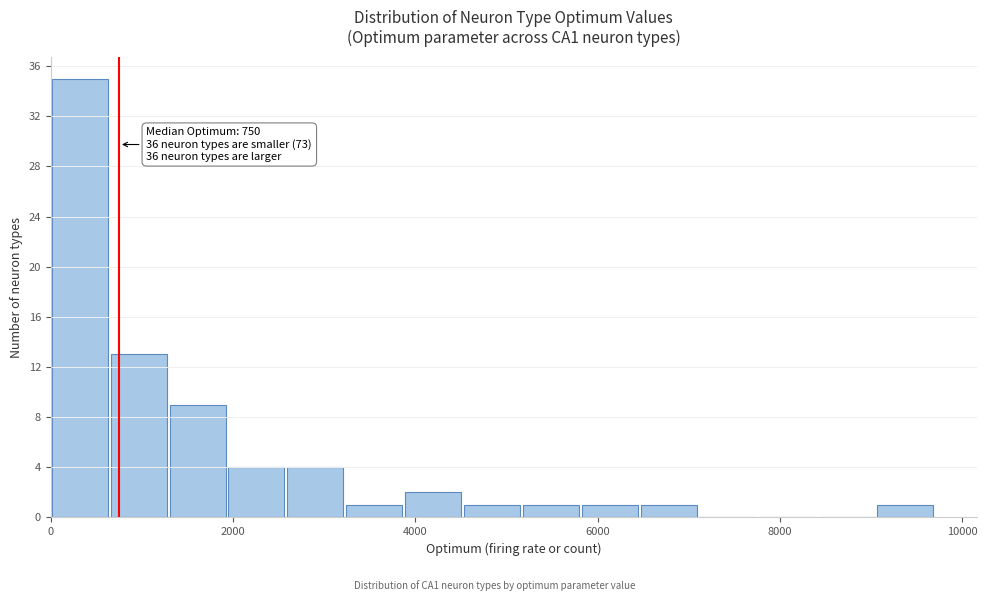

Around what value on the x-axis is the tallest bar? Give the approximate position of its centre, as read against the axis.

400